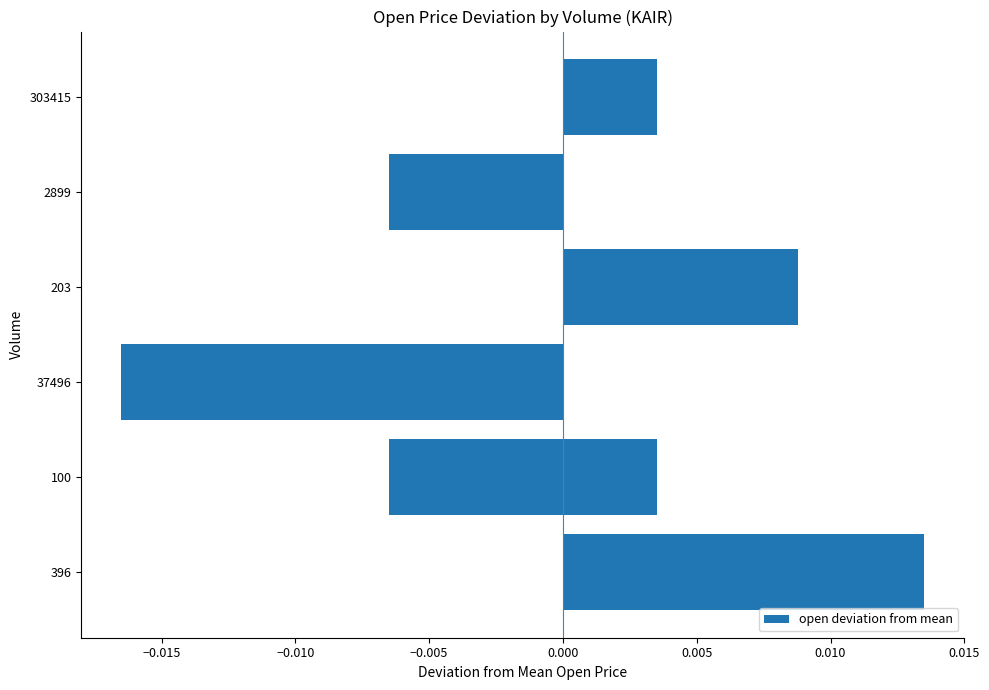

The value at −0.015 is -0.0. True or false?

False